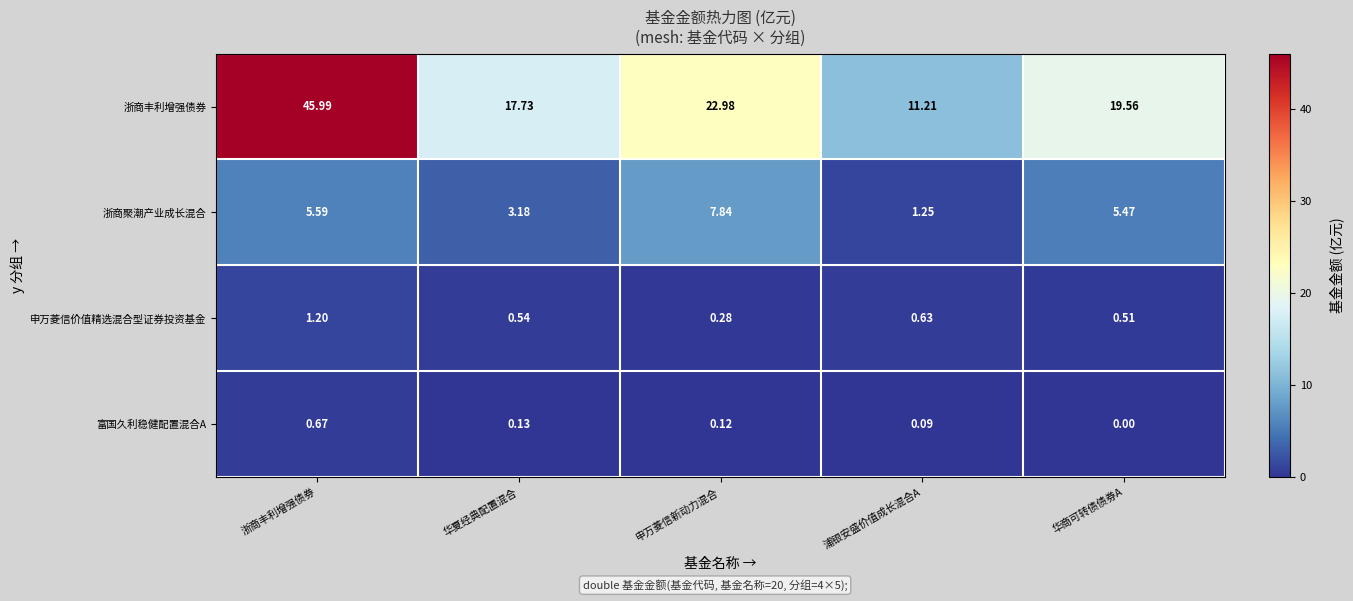

Which series changed the most between 浙商丰利增强债券 and 浦银安盛价值成长混合A?

浙商丰利增强债券